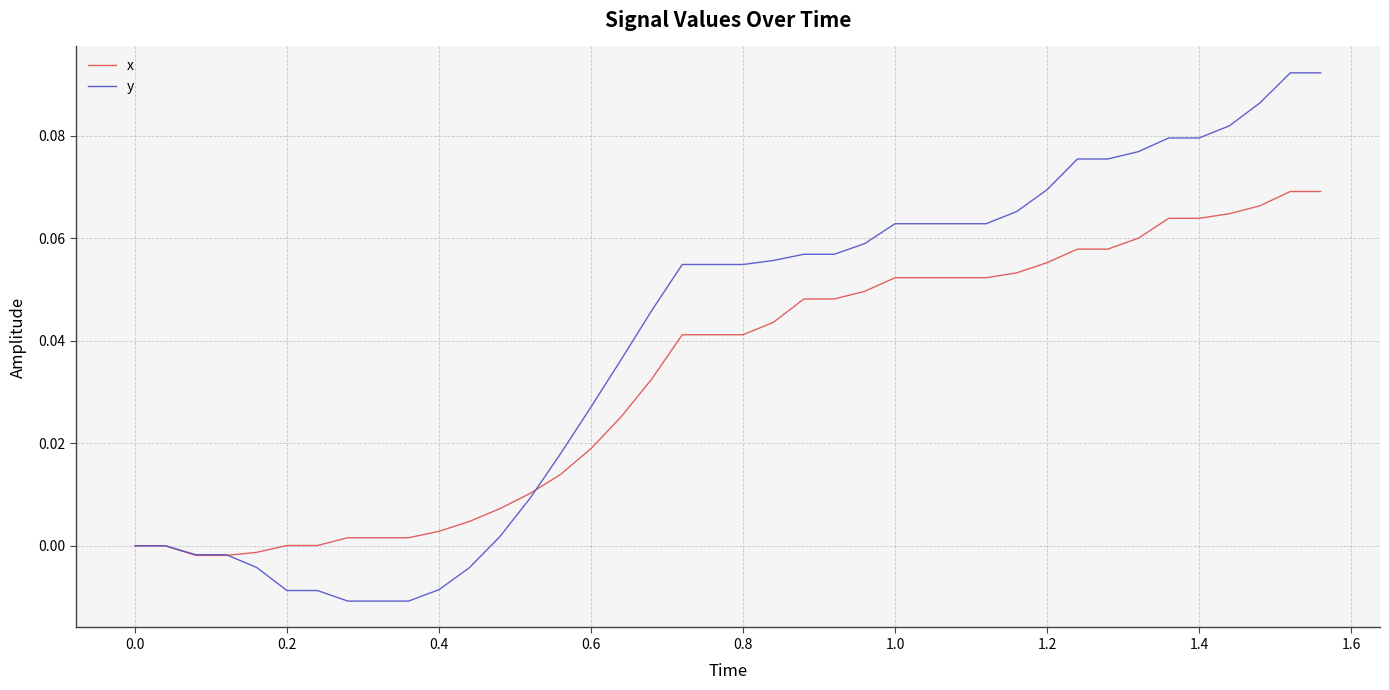

Which series has the largest total across all categories?

y